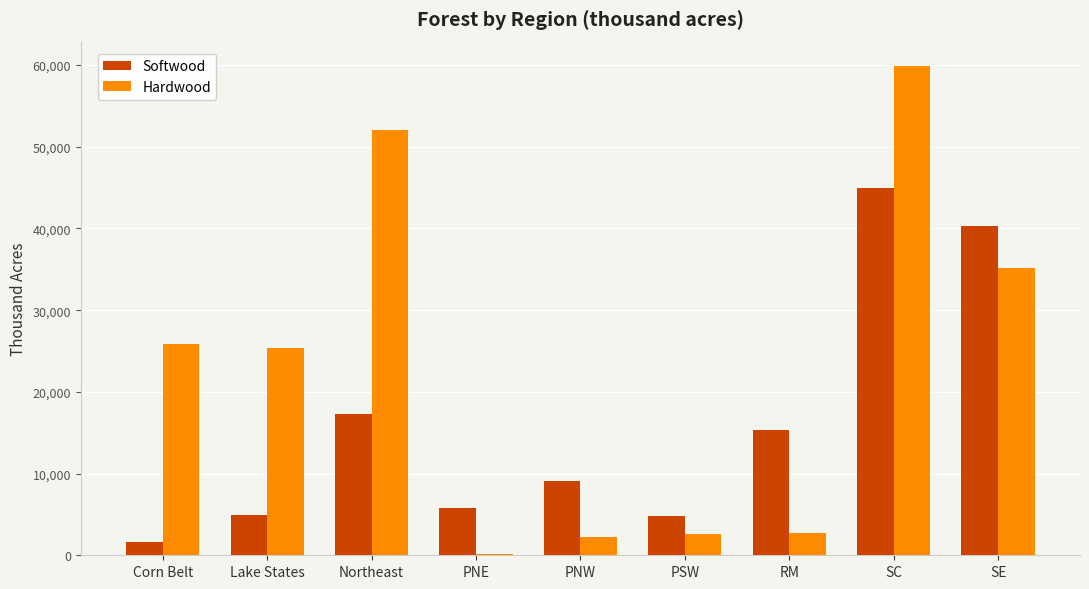

How many groups of bars are there?

9